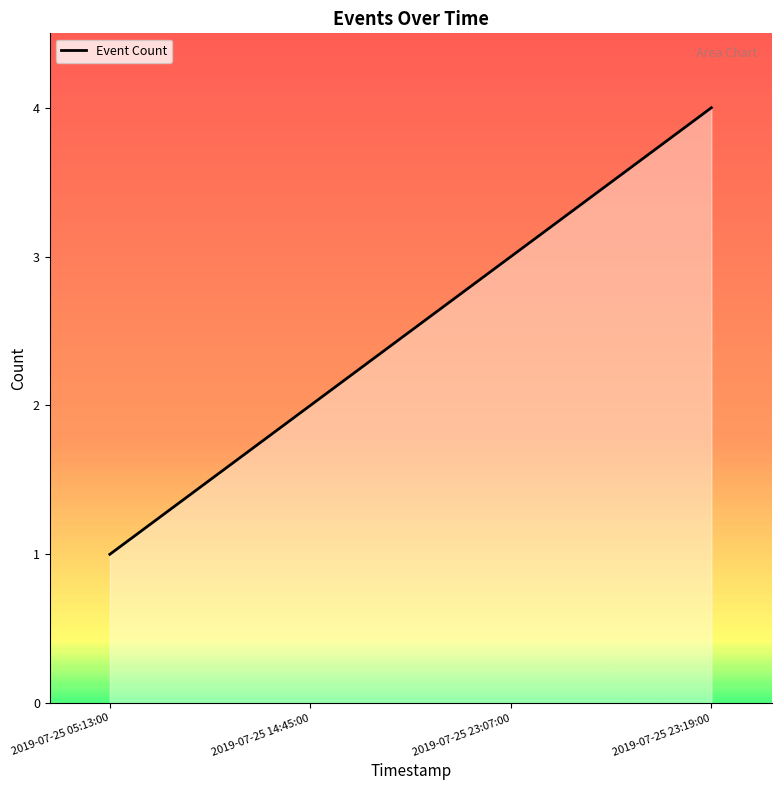

What is the difference between the maximum and second lowest values?

2